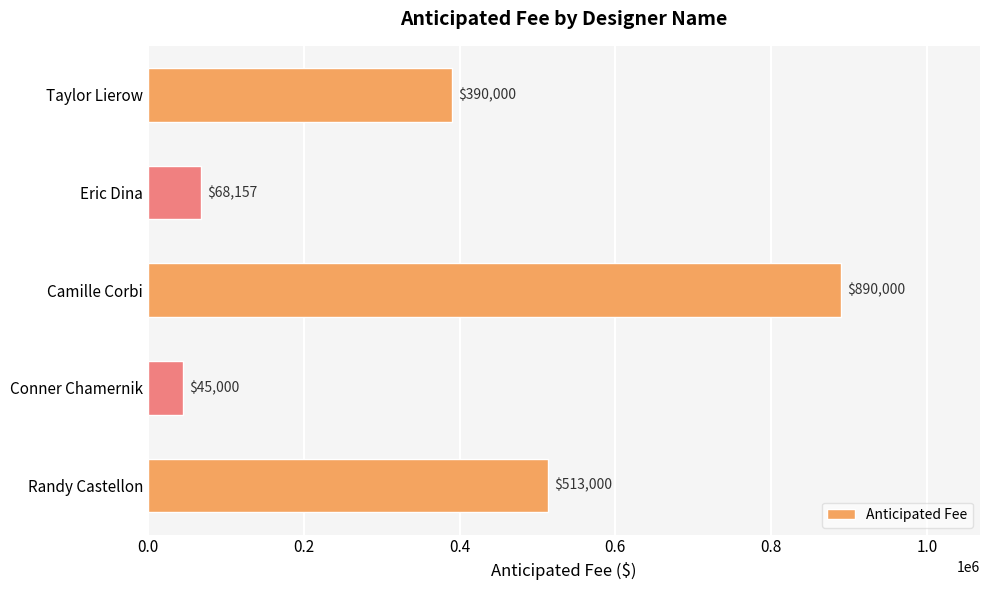

Are the bars horizontal?

Yes